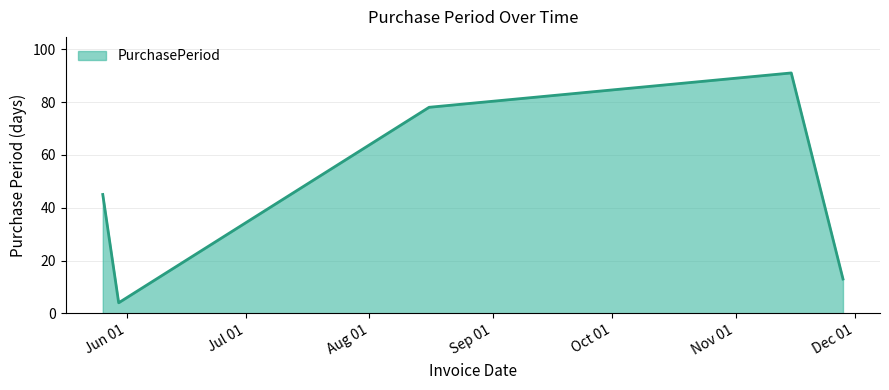

How many interior local peaks (higher than both neighbors) does the data have?

1